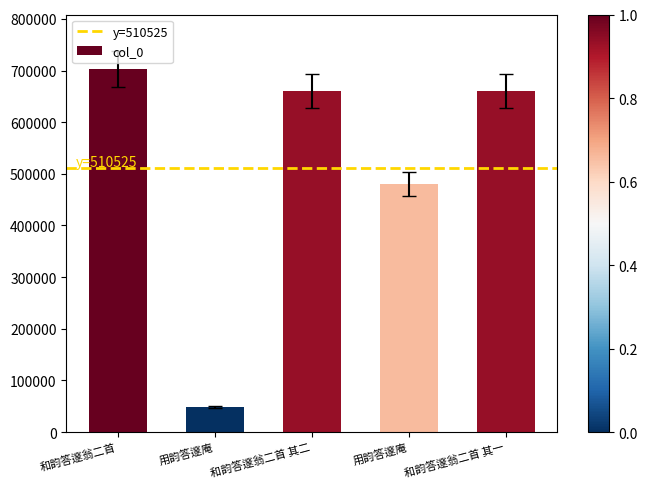

Between 用韵答邃庵 and 和韵答邃翁二首 其一, which is larger?

和韵答邃翁二首 其一